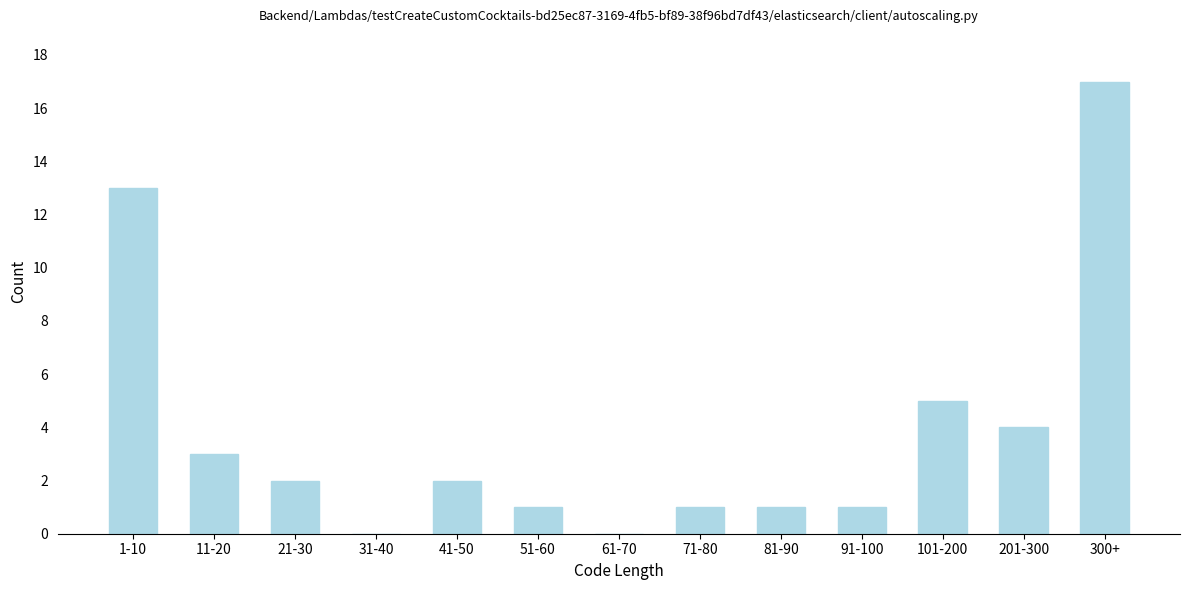

Reading right to left, list all the values displayed in this chart.

300+=17	201-300=4	101-200=5	91-100=1	81-90=1	71-80=1	61-70=0	51-60=1	41-50=2	31-40=0	21-30=2	11-20=3	1-10=13